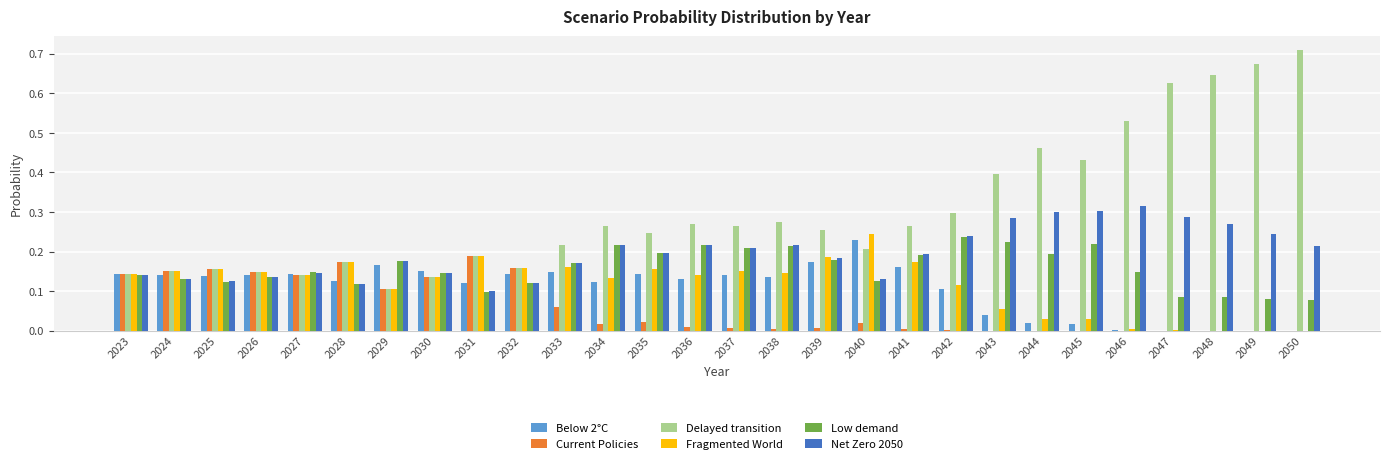

The Delayed transition series shows 0.3 at 2037. True or false?

True